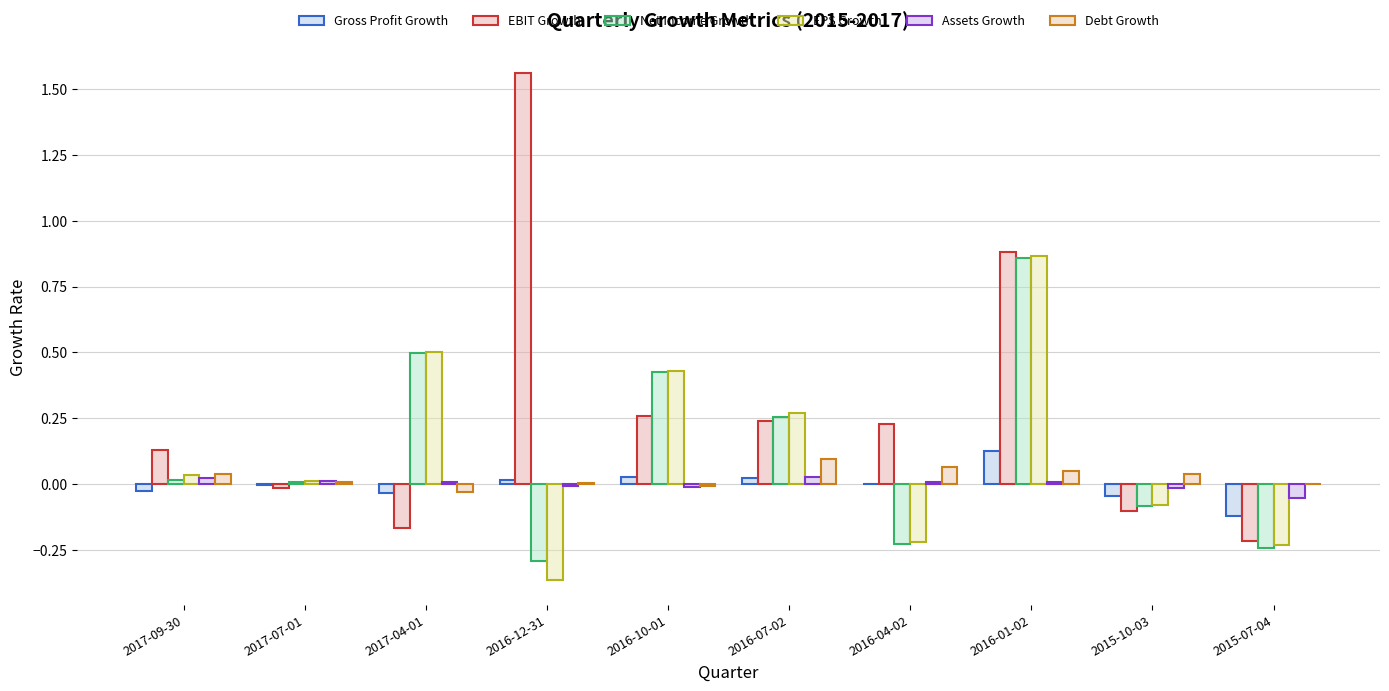

The Gross Profit Growth series shows -0.0 at 2017-09-30. True or false?

True